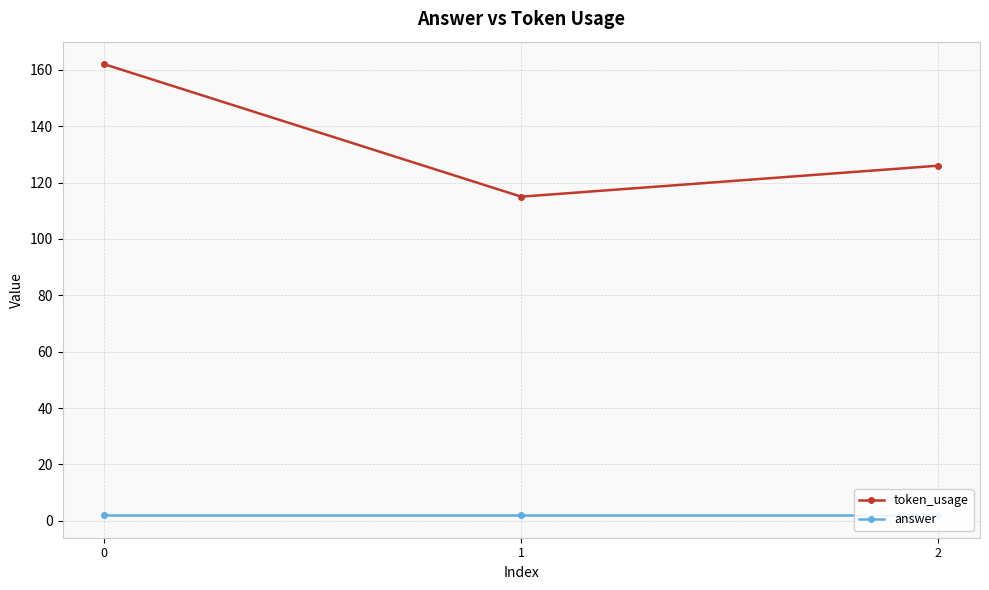

Which series has the largest total across all categories?

token_usage